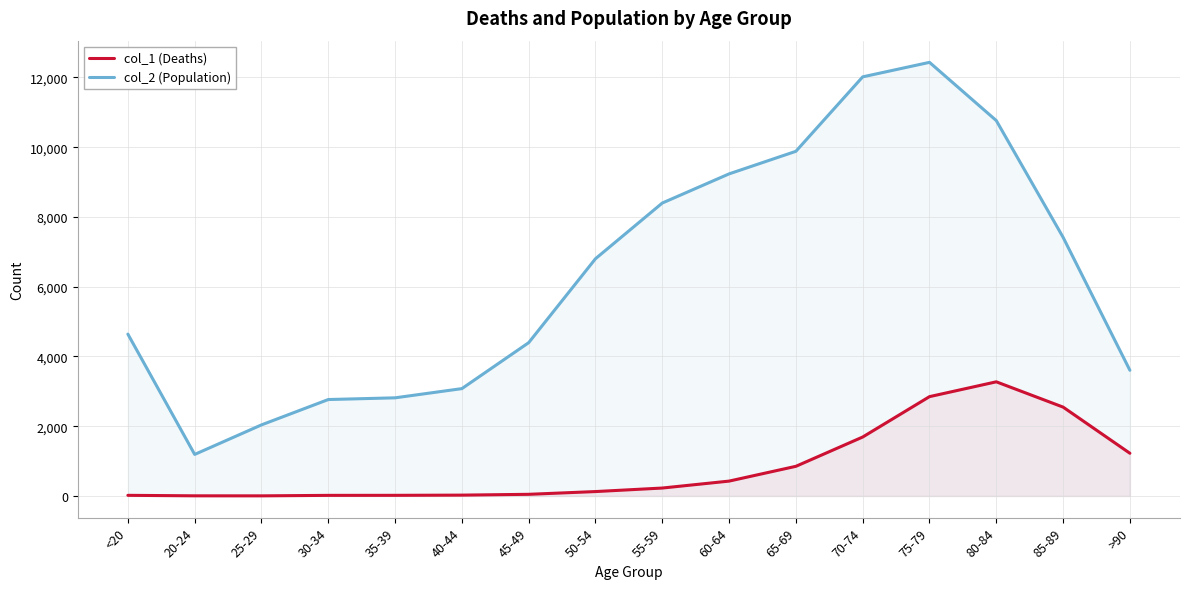

At which category does col_2 (Population) reach its first local peak?

75-79